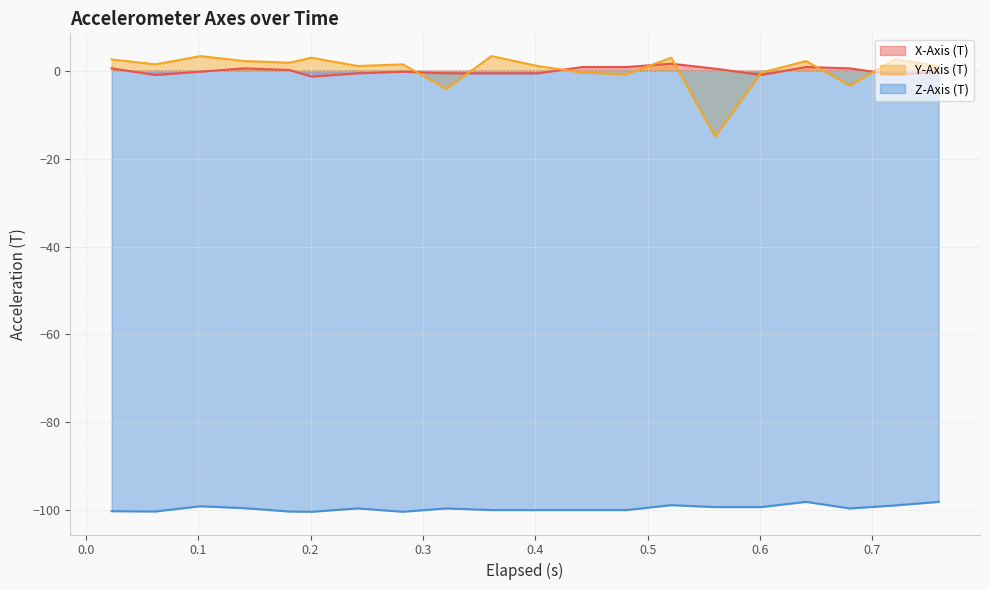

Rank the series by their maximum value, from highest to lowest.

Y-Axis (T), X-Axis (T), Z-Axis (T)